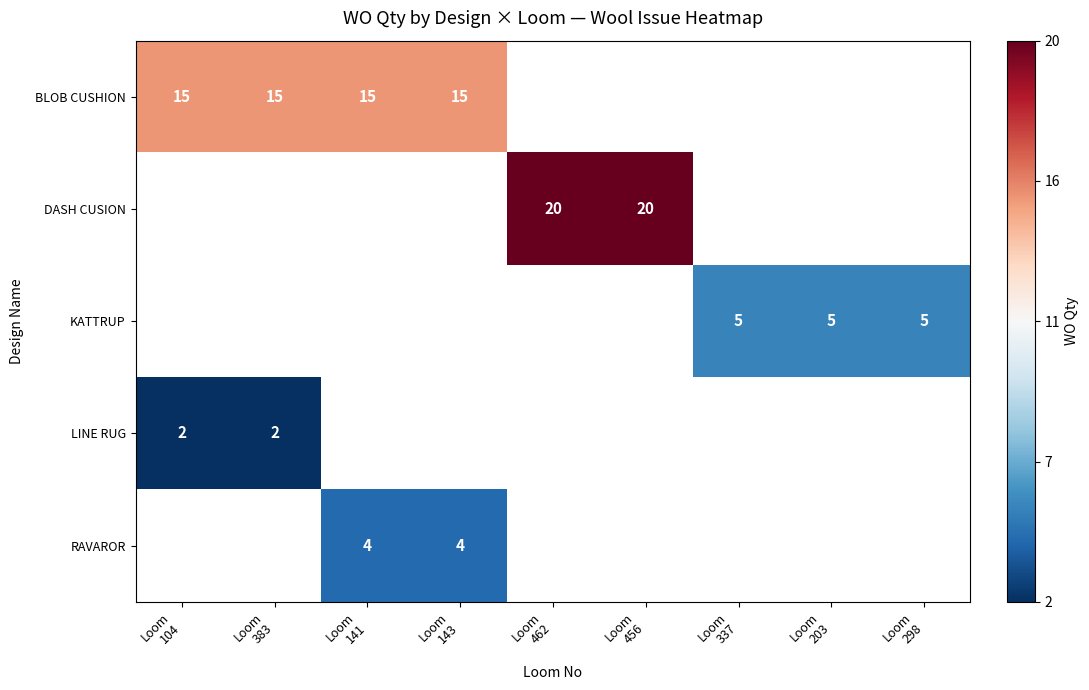

At which label does BLOB CUSHION reach its peak?

Loom 104